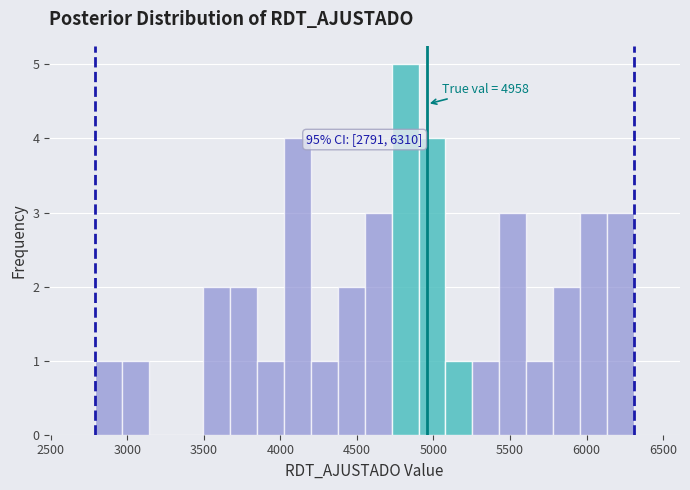

Around what value on the x-axis is the tallest bar? Give the approximate position of its centre, as read against the axis.

4800